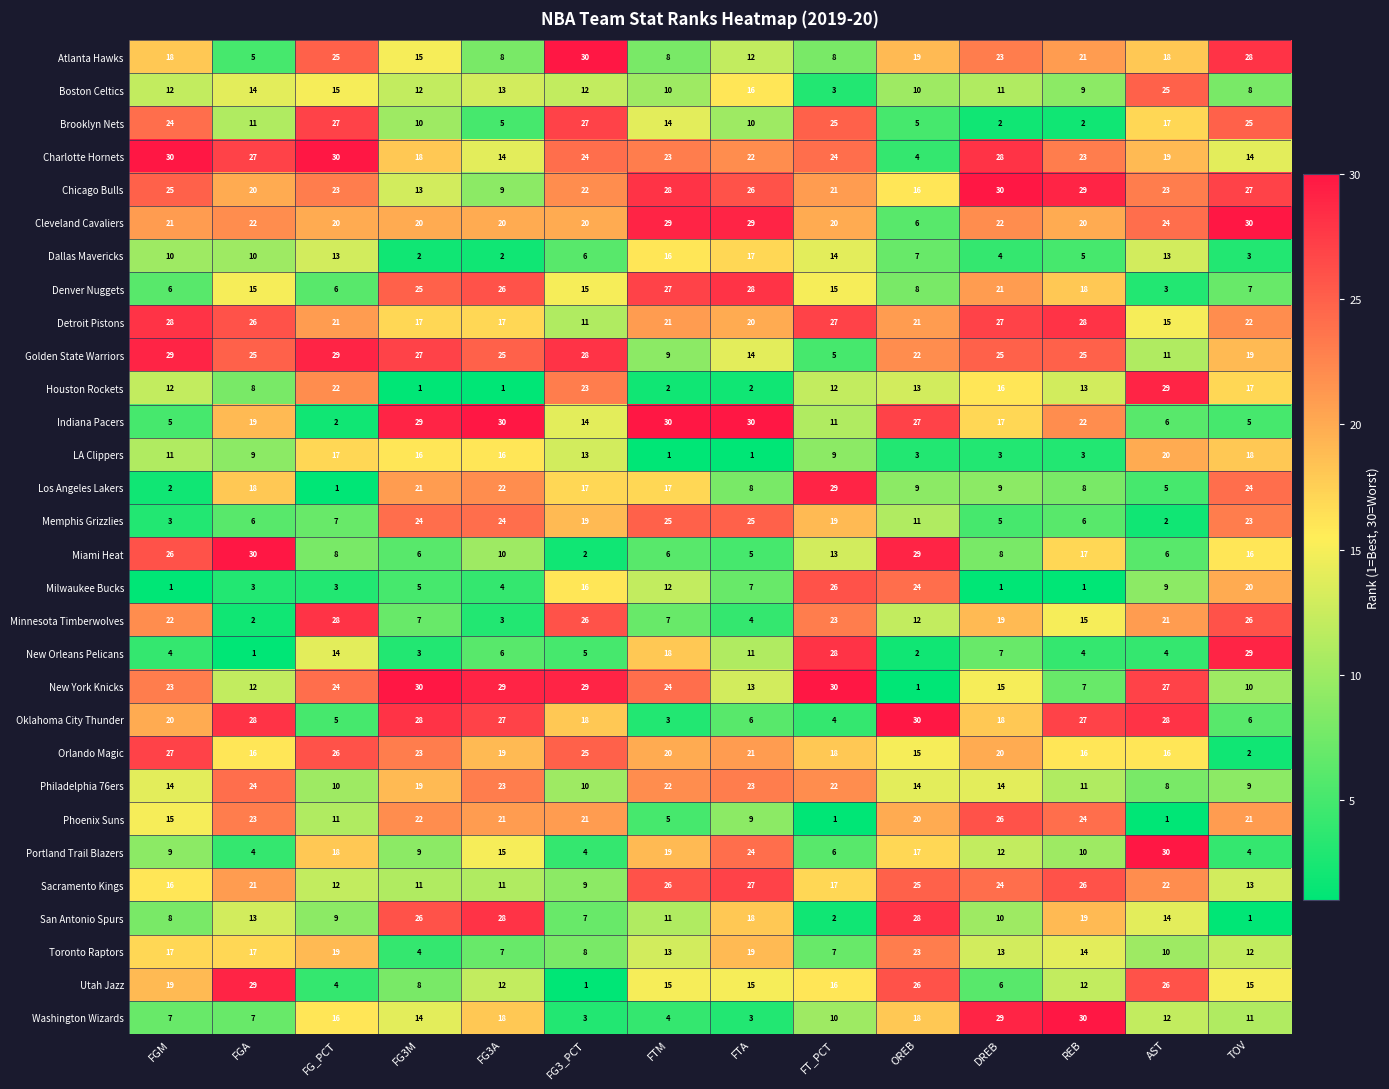

Is it true that Boston Celtics equals 8 at FGM?

False